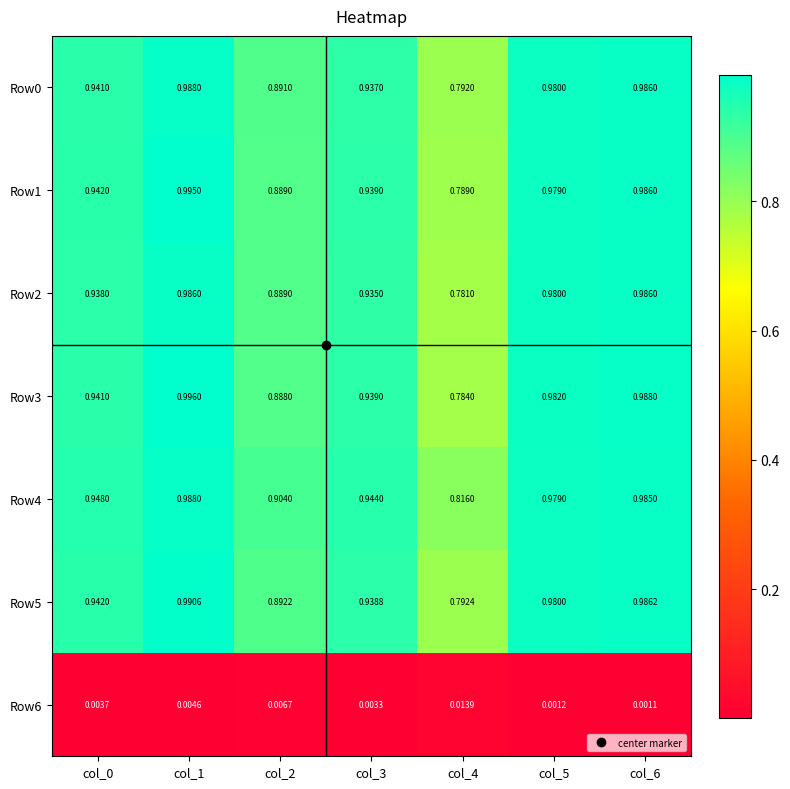

Is the value of Row2 at col_0 greater than the value of Row1 at col_0?

No